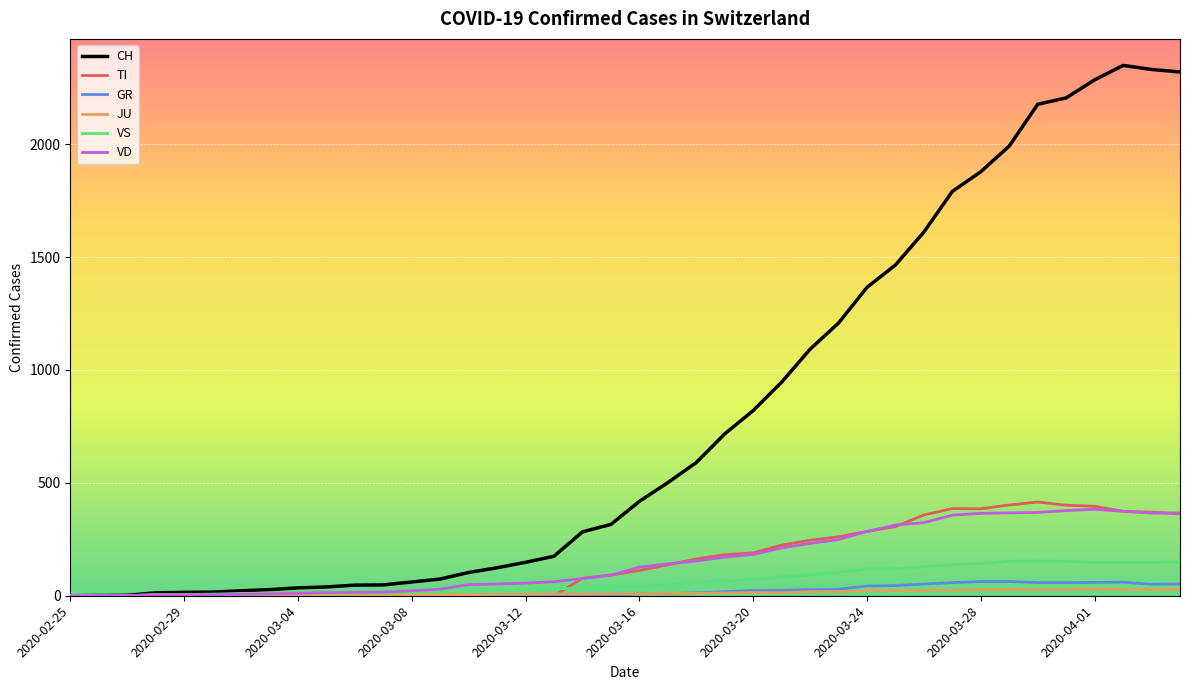

Does the chart display data point markers on the line(s)?

No